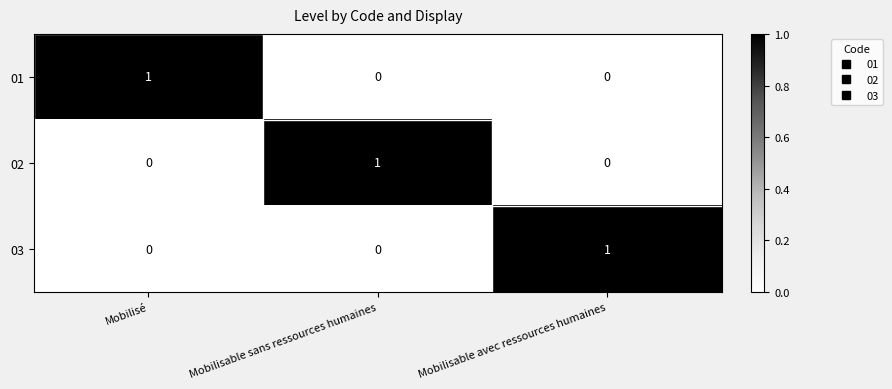

The value of 03 at Mobilisable avec ressources humaines is 1. True or false?

True